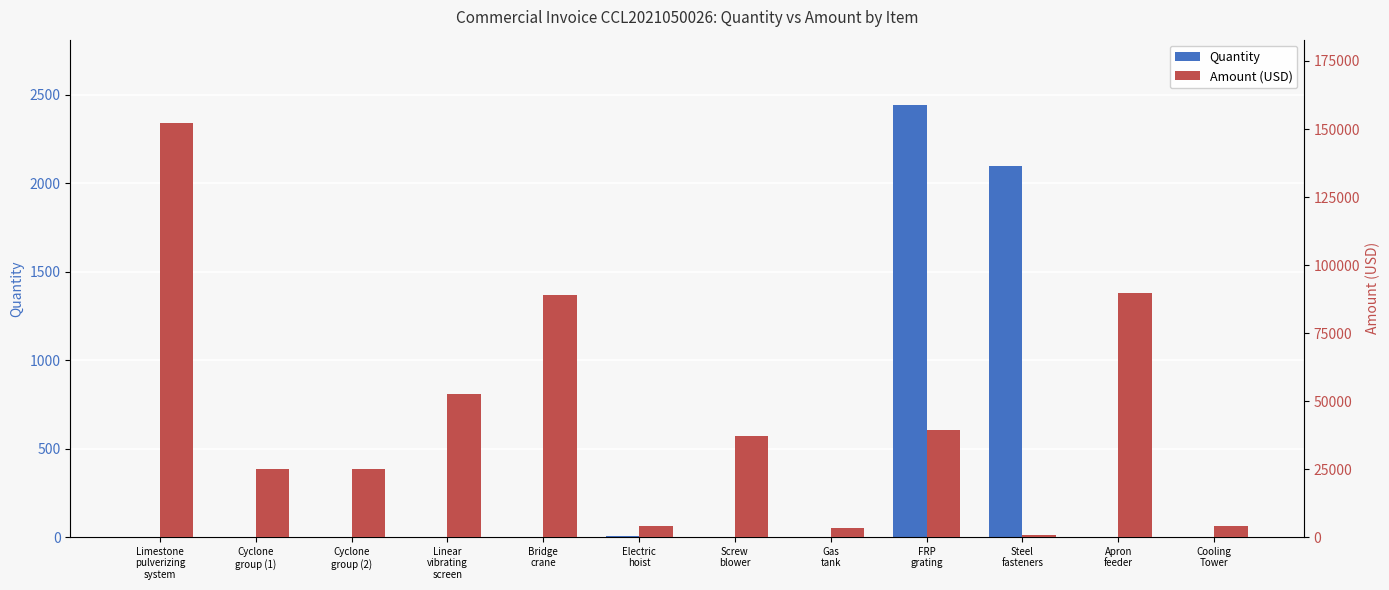

Which series has the largest range (max minus min)?

Amount (USD)